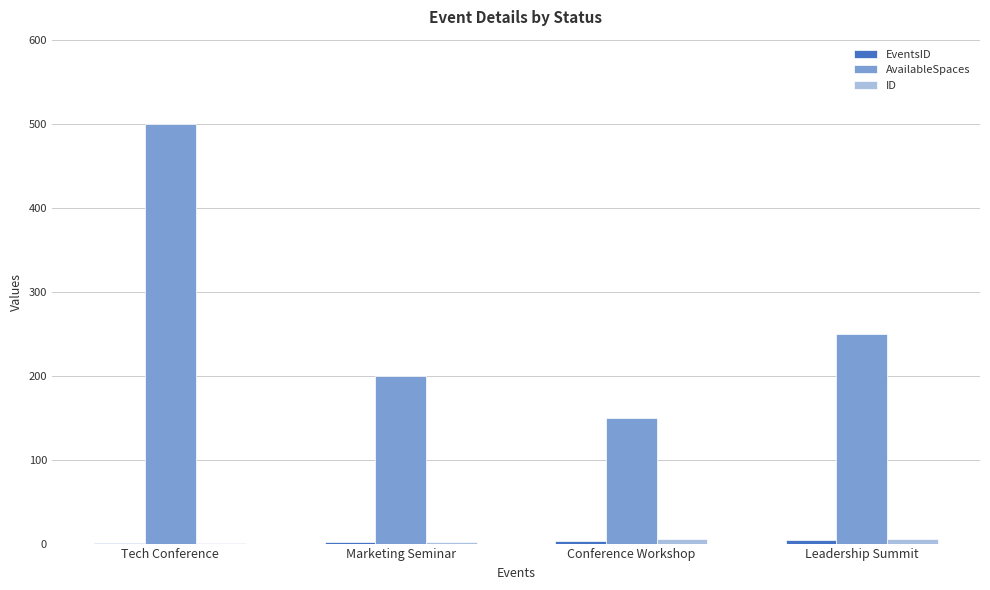

Which series has the largest range (max minus min)?

AvailableSpaces